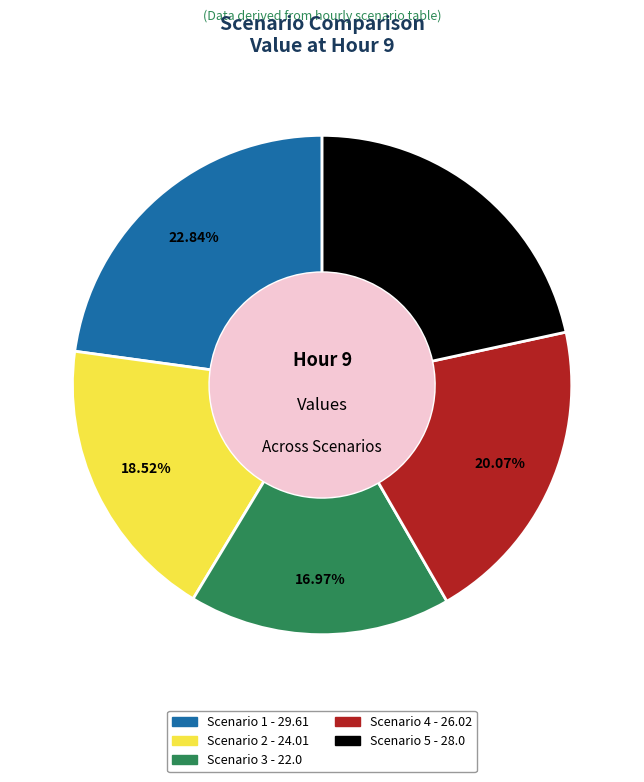

Does Scenario 2 represent more than half of the total?

No